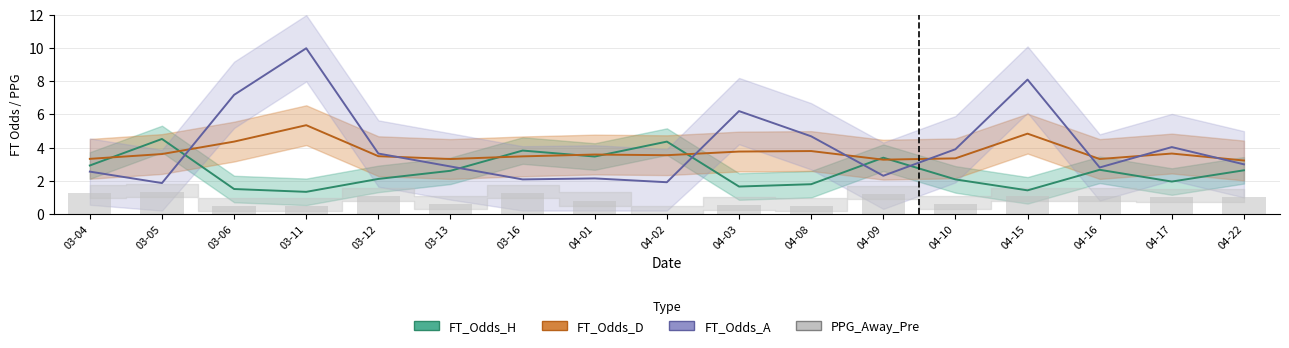

The value of PPG_Away_Pre at 04-02 is 0.5. True or false?

False